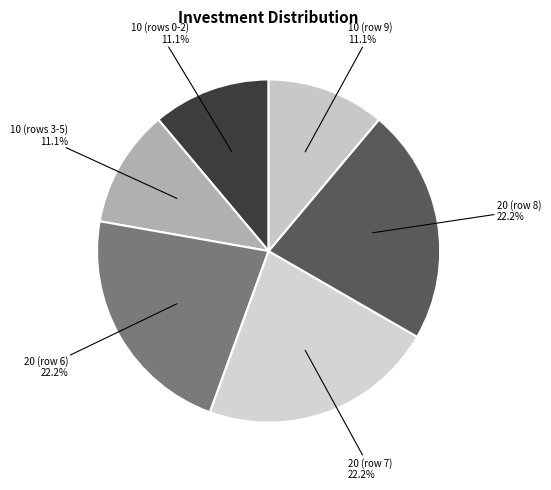

Approximately how many times larger is the value at 10 (row 9) compared to 20 (row 6)?

0.5